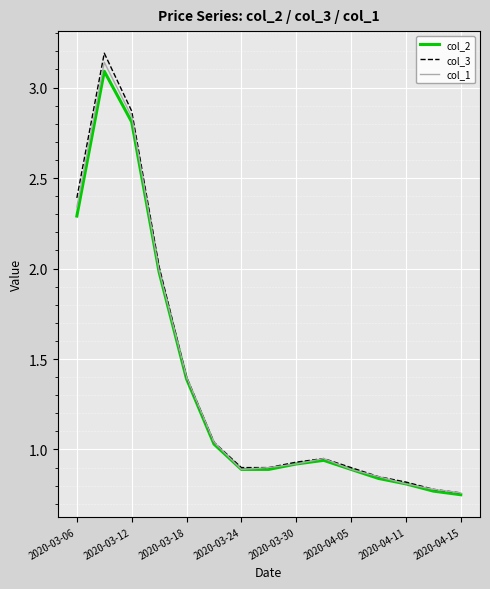

What is the greatest value displayed?

3.2